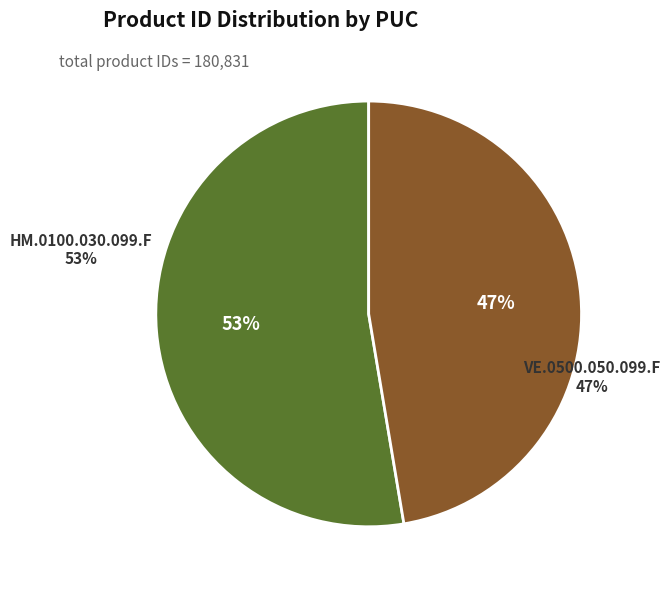

Is it true that HM.0100.030.099.F is 53% of the pie?

True